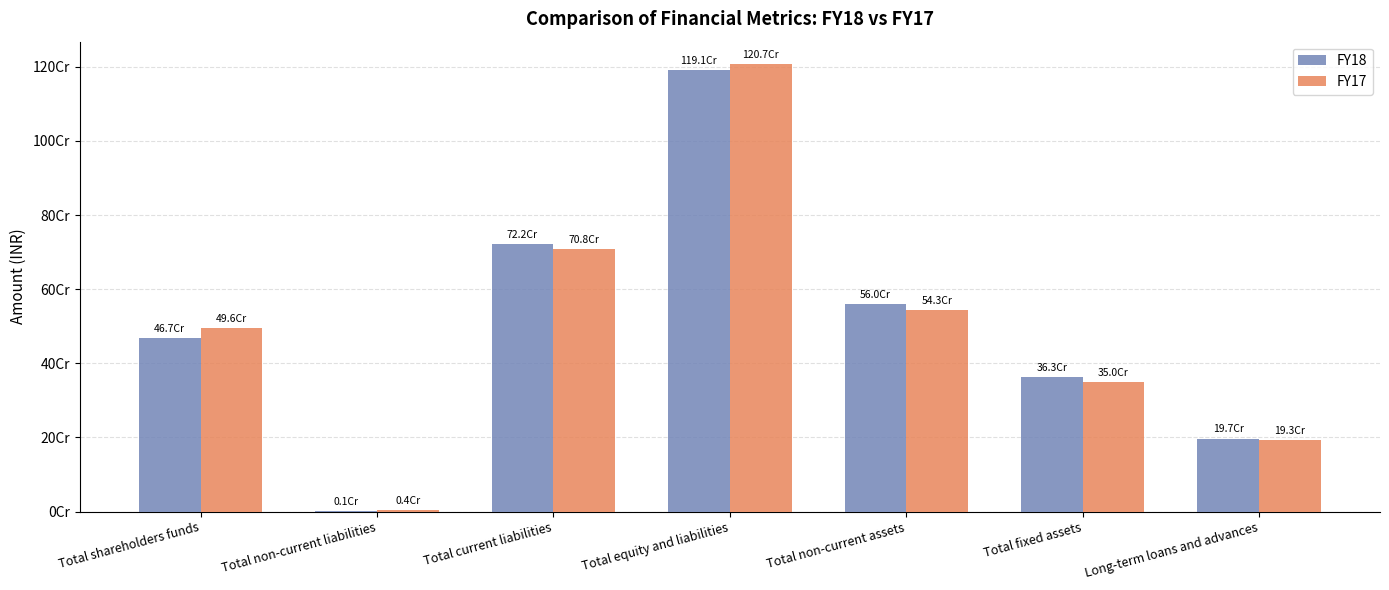

What are all the series names shown in the legend?

FY18, FY17